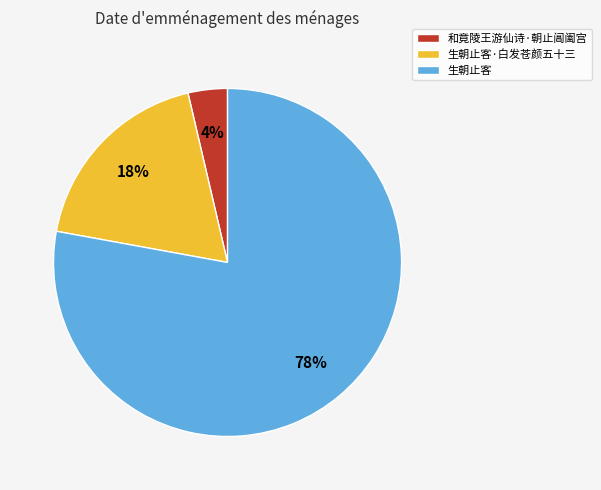

Is the sum of 和竟陵王游仙诗·朝止阊阖宫 and 生朝止客·白发苍颜五十三 greater than half?

No